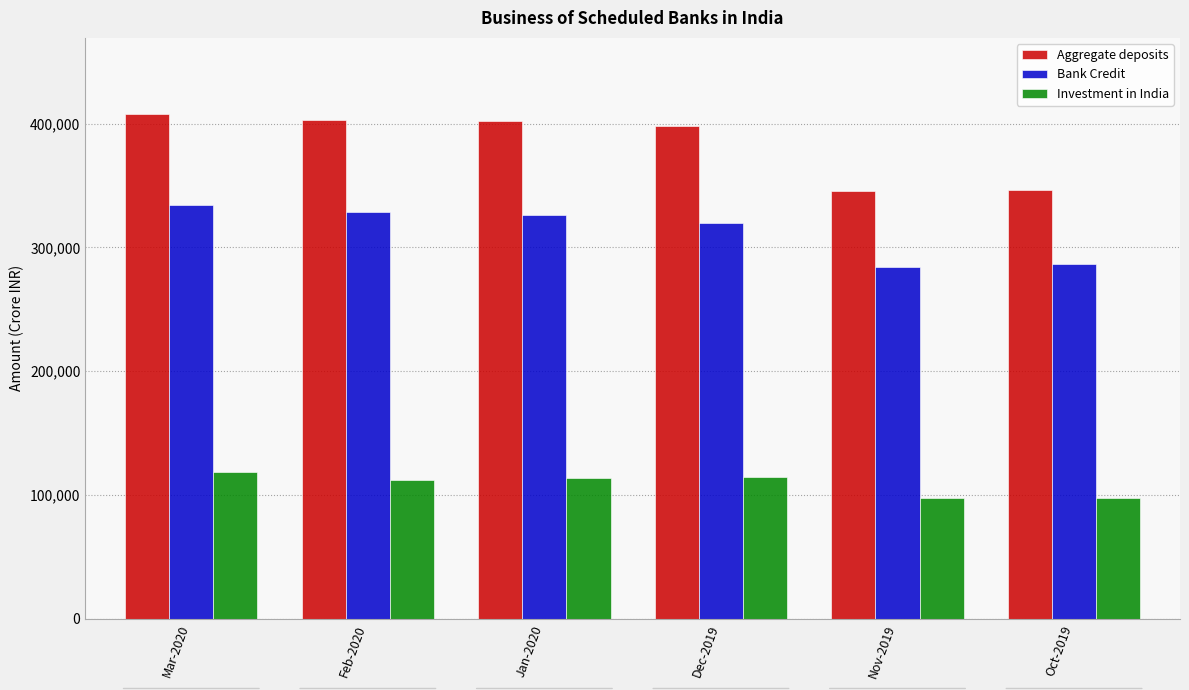

What are all the series names shown in the legend?

Aggregate deposits, Bank Credit, Investment in India